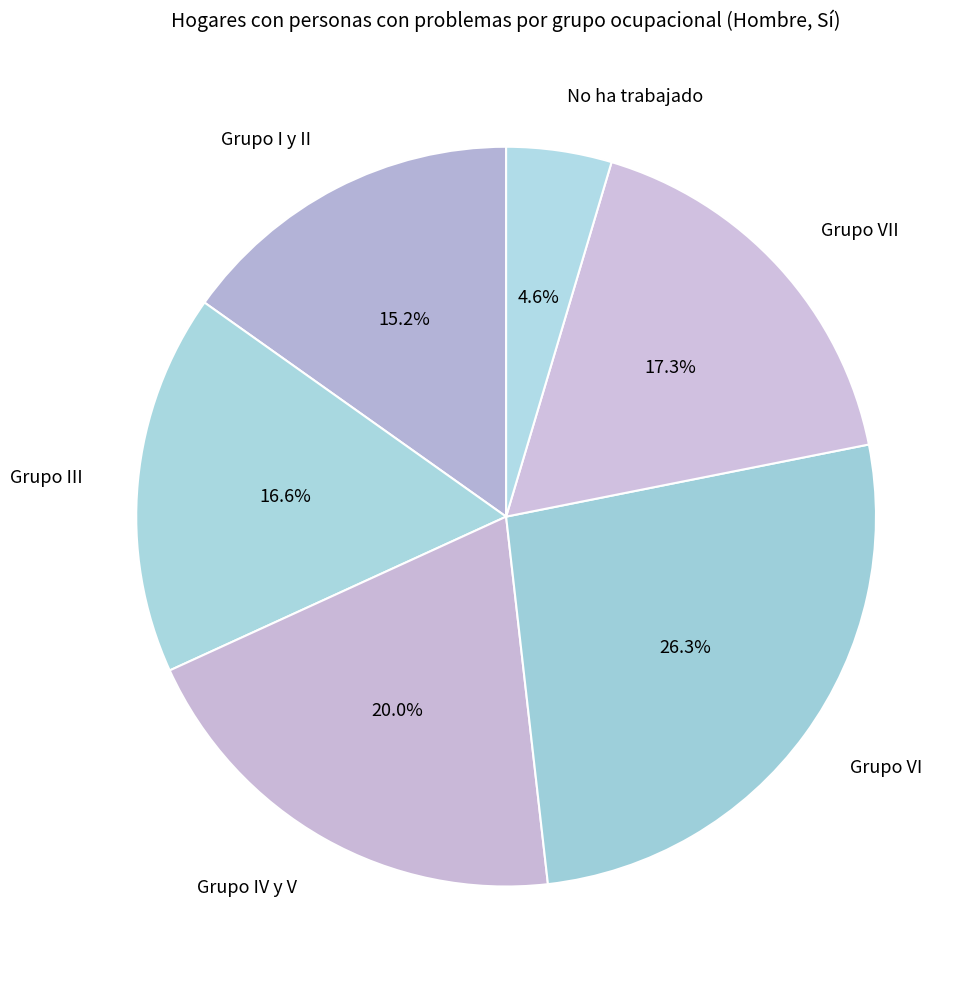

Count the number of slices in the pie.

6